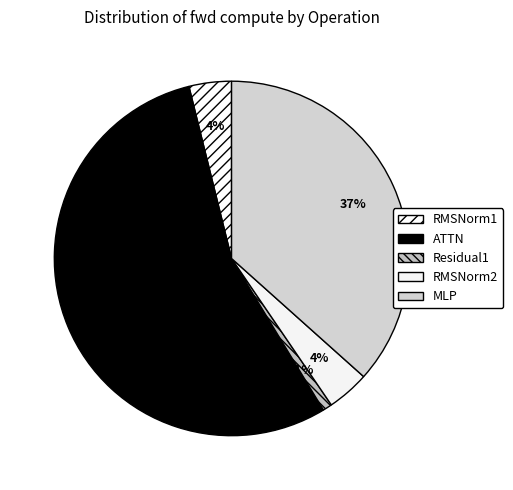

Which slice represents more than half of the pie?

ATTN